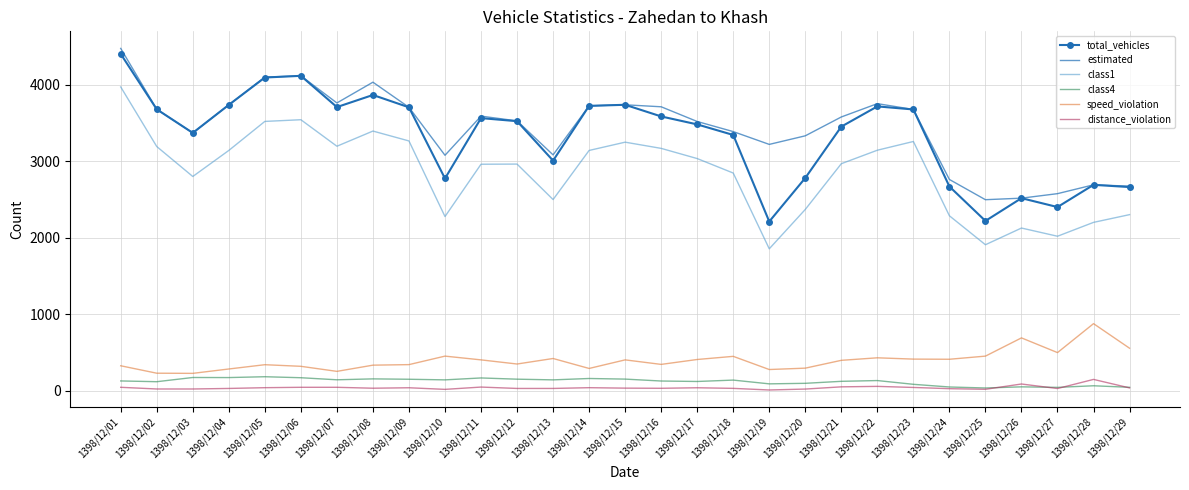

Which series has the largest range (max minus min)?

total_vehicles